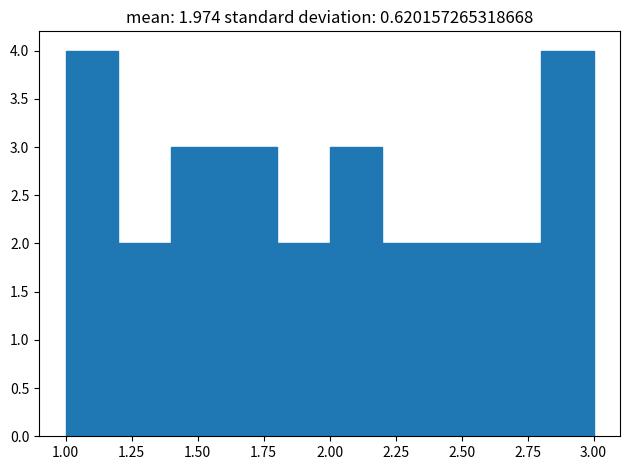

Reading left to right, list every bar in this chart as the range it spans on the x-axis followed by its height. The values are not printed on the chart, so give them approximately, as read against the axis.

1.0 to 1.2: 4
1.2 to 1.4: 2
1.4 to 1.6: 3
1.6 to 1.8: 3
1.8 to 2.0: 2
2.0 to 2.2: 3
2.2 to 2.4: 2
2.4 to 2.6: 2
2.6 to 2.8: 2
2.8 to 3.0: 4